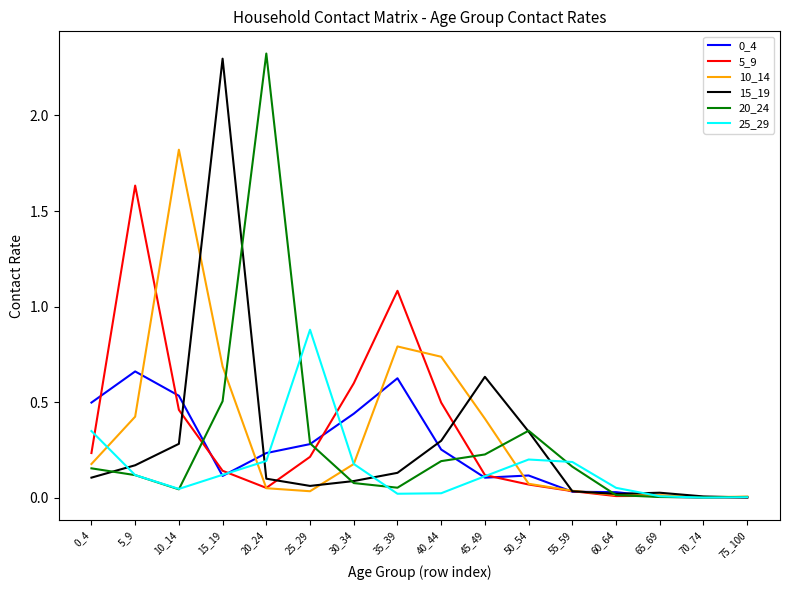

Which category has the highest value in the 20_24 series?

20_24